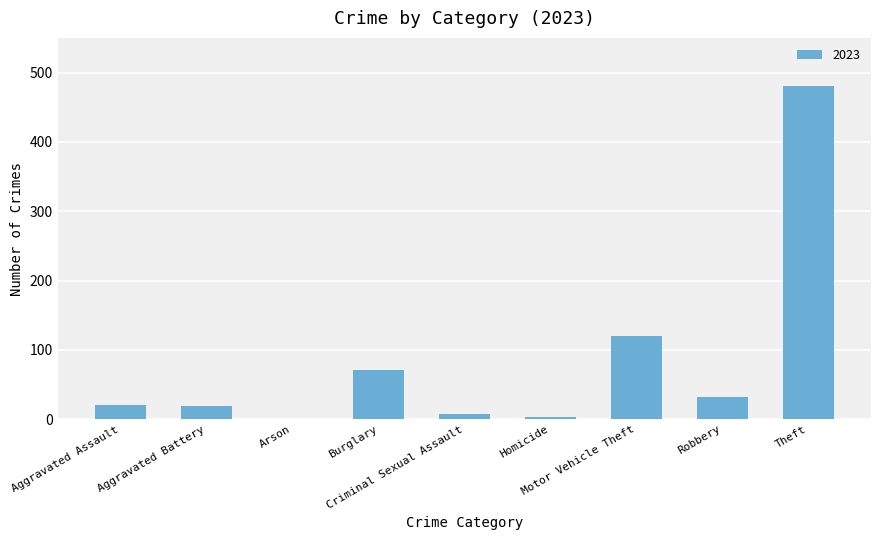

Between Burglary and Aggravated Assault, which is larger?

Burglary